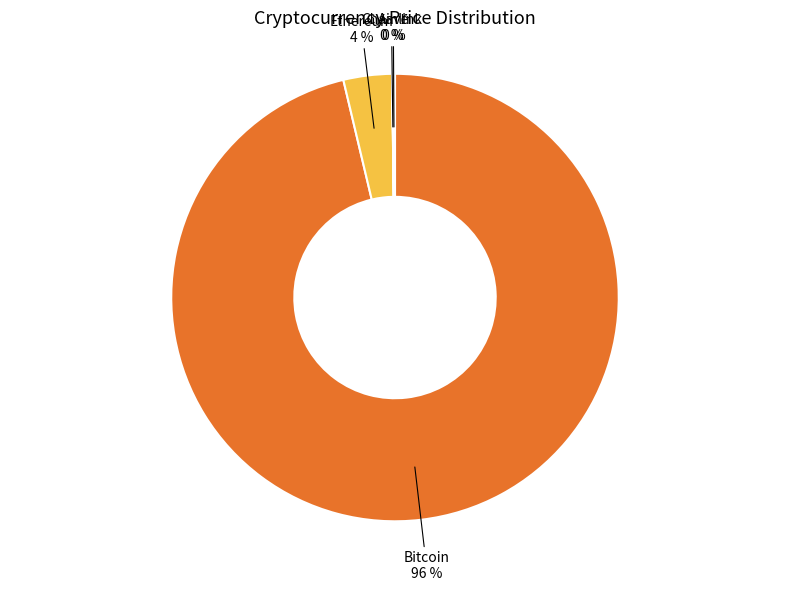

To the nearest percent, what percentage of the pie is Bitcoin?

96%